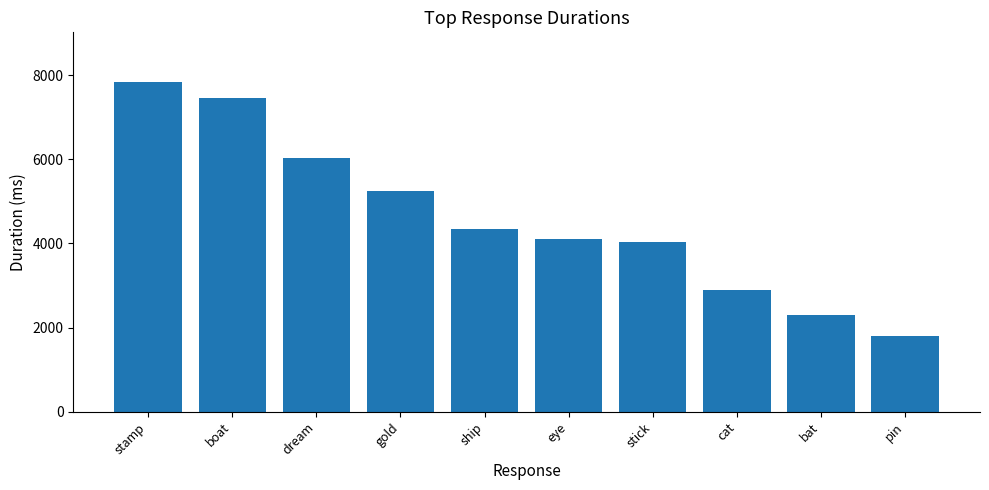

What is the difference between the second highest and second lowest values?

5163.1